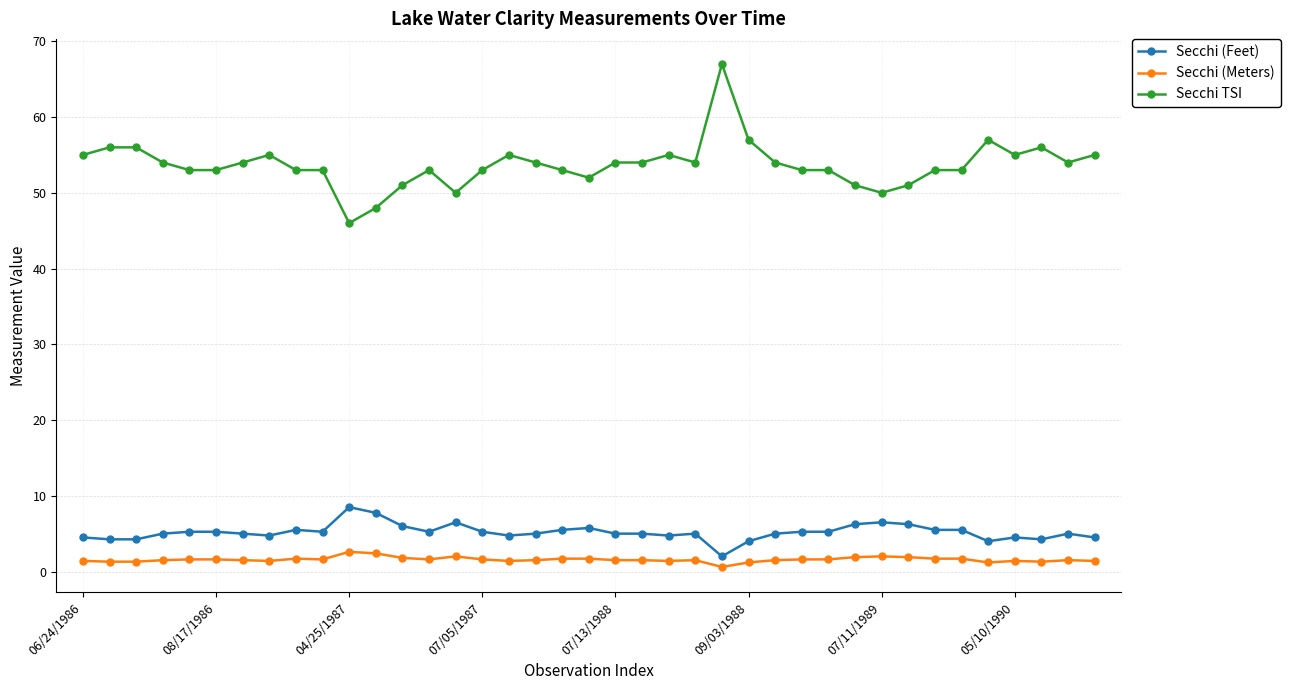

Count the number of categories in the chart.

39